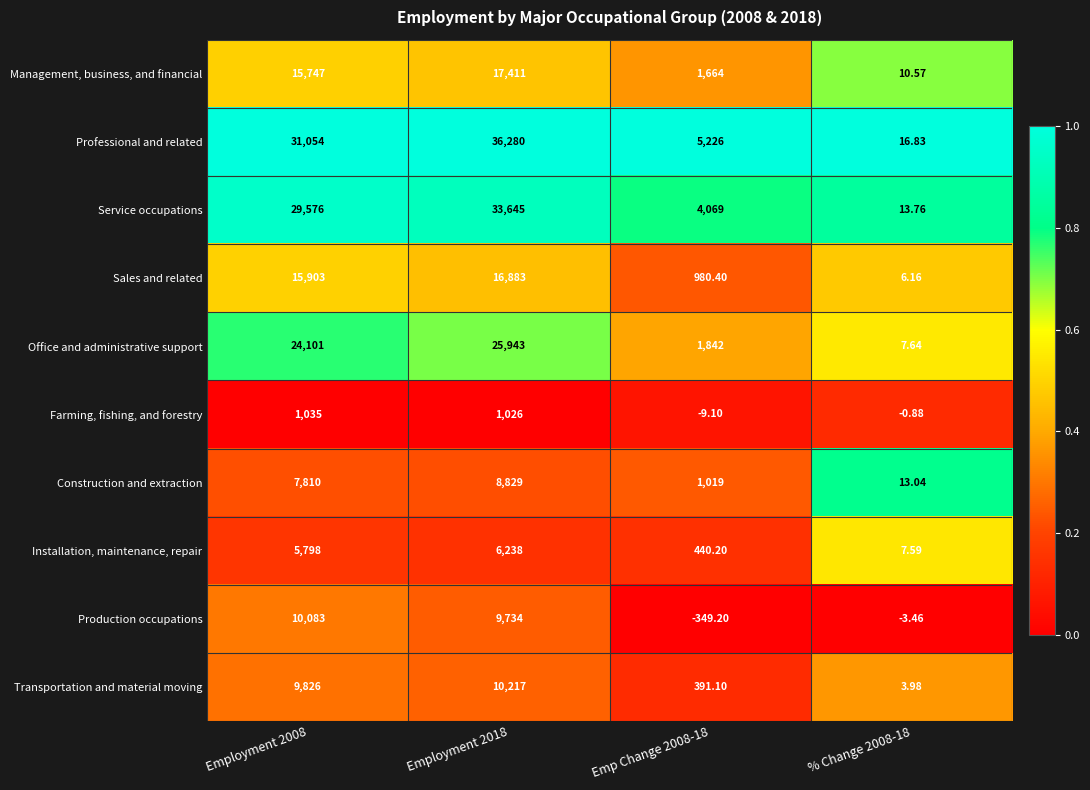

At Employment 2008, list the series in order from largest to smallest.

Professional and related, Service occupations, Office and administrative support, Sales and related, Management, business, and financial, Production occupations, Transportation and material moving, Construction and extraction, Installation, maintenance, repair, Farming, fishing, and forestry